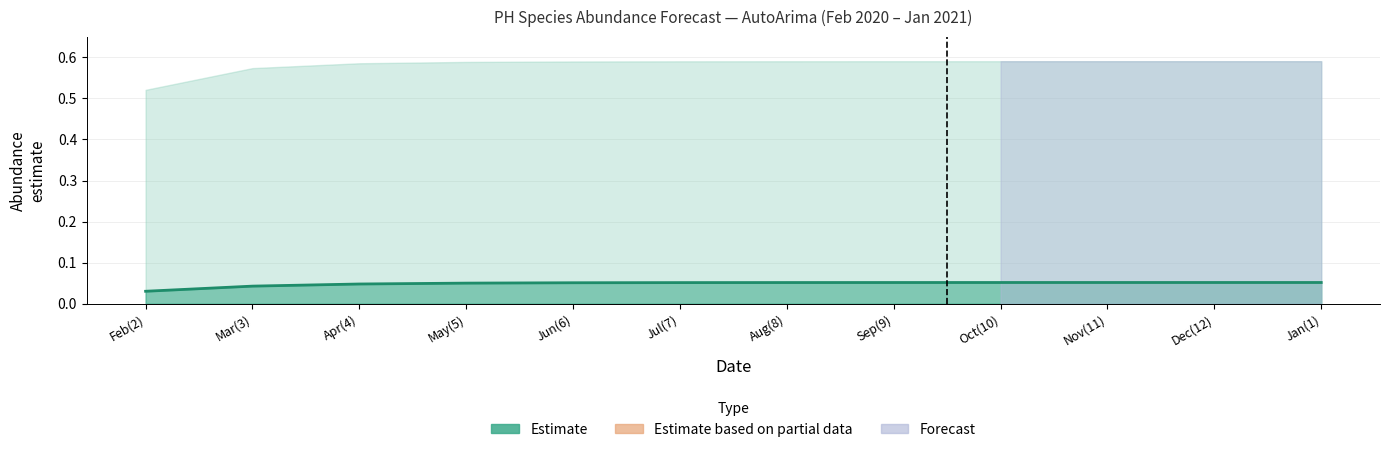

Does the chart display data point markers on the line(s)?

No